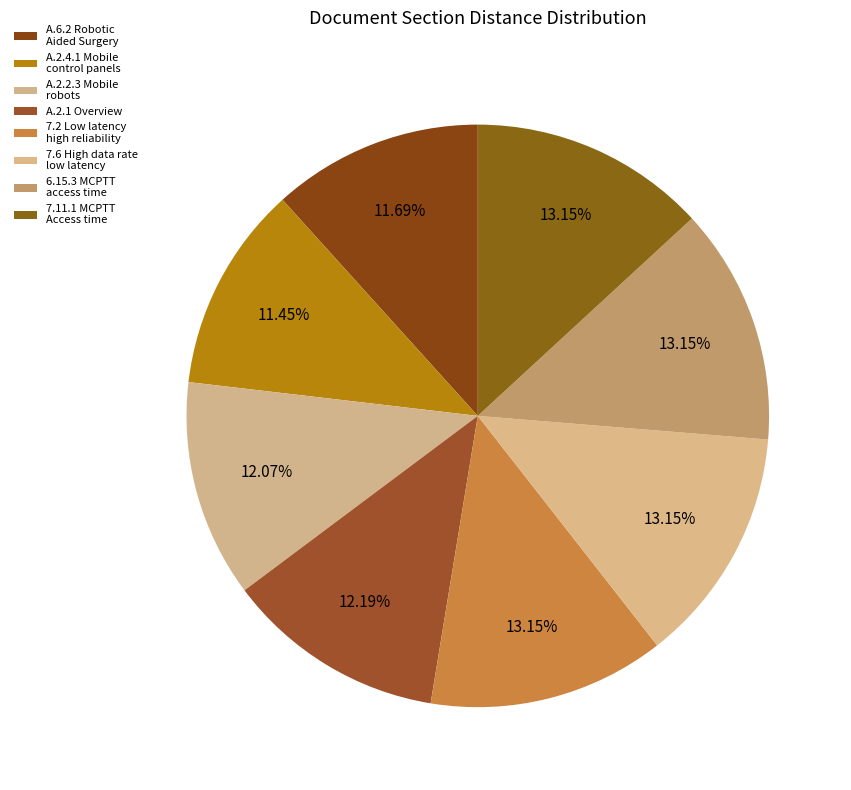

Count the number of slices in the pie.

8